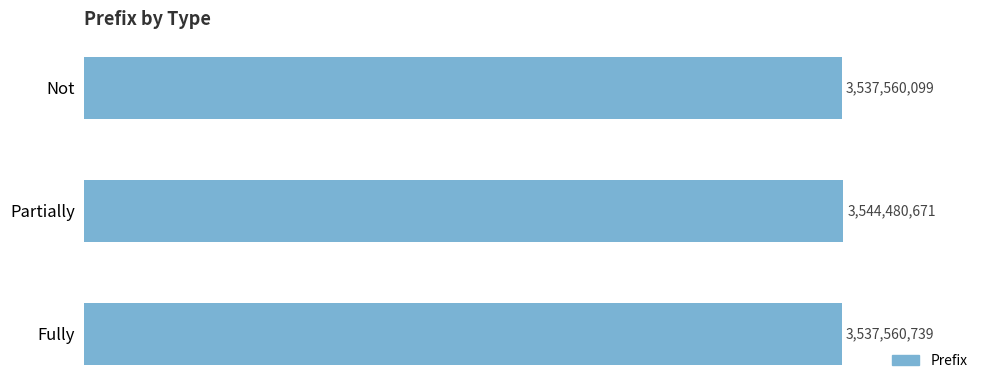

Does the chart contain any negative values?

No